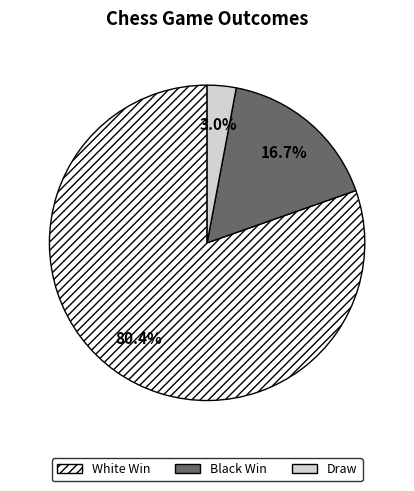

How many segments does this pie chart have?

3